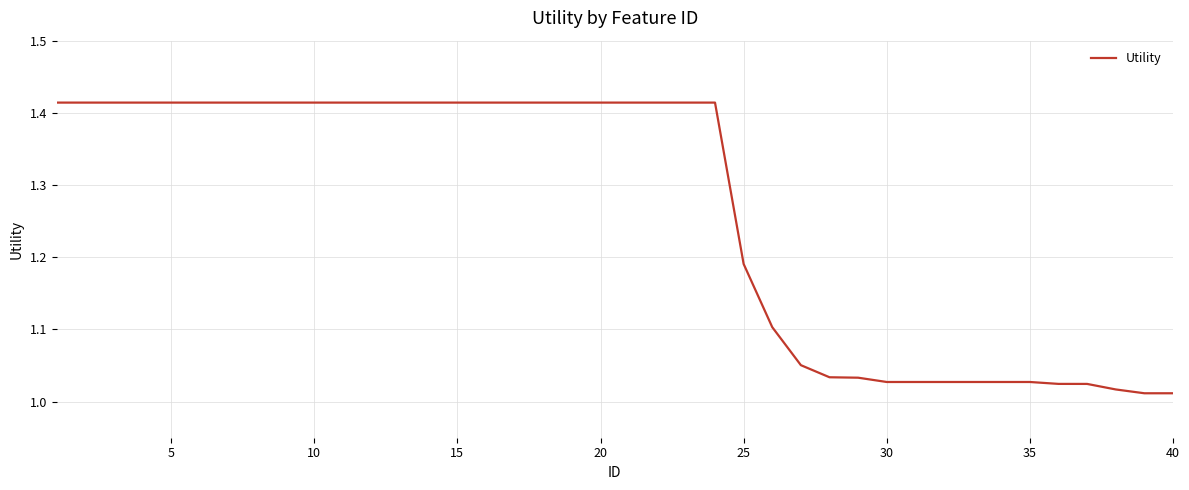

True or false: the data has more than 0 interior local peaks.

False